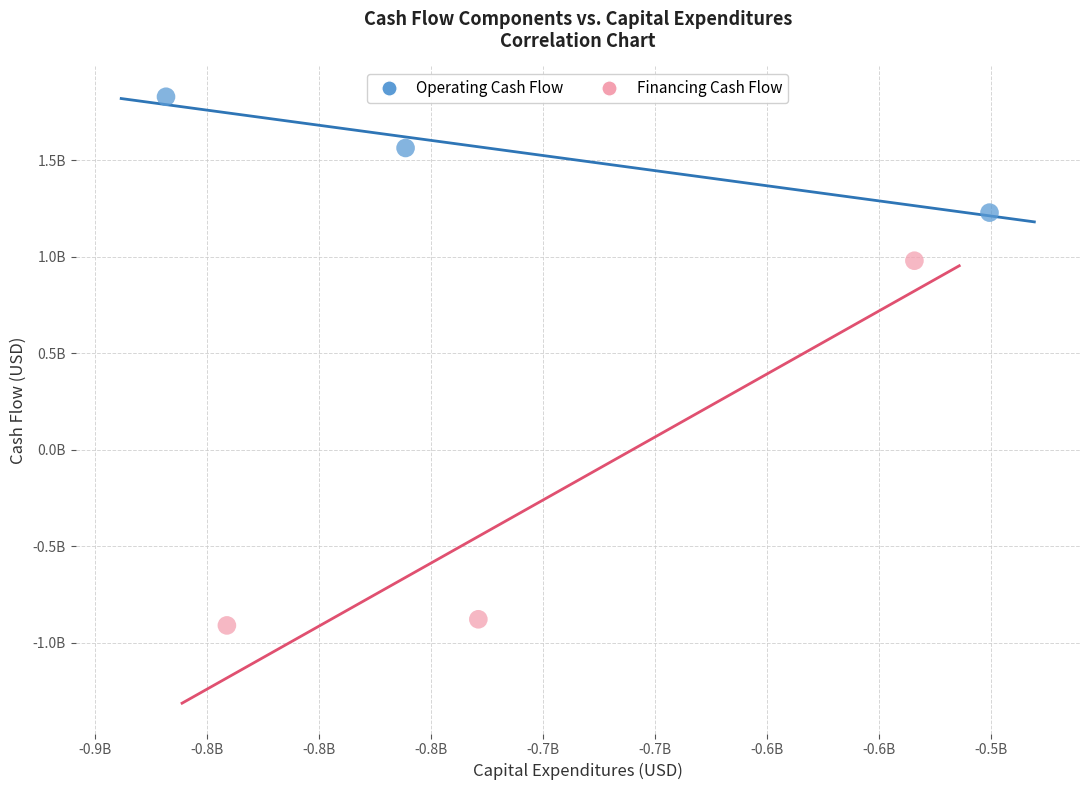

What are all the series names shown in the legend?

Operating Cash Flow, Financing Cash Flow